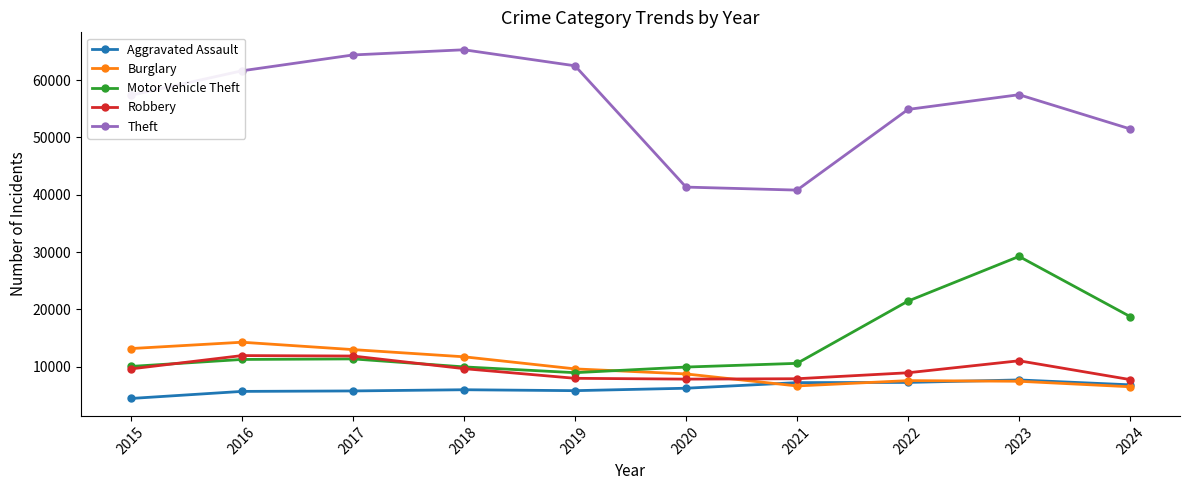

In Robbery, how many points are lower than both neighbors (excluding endpoints)?

1